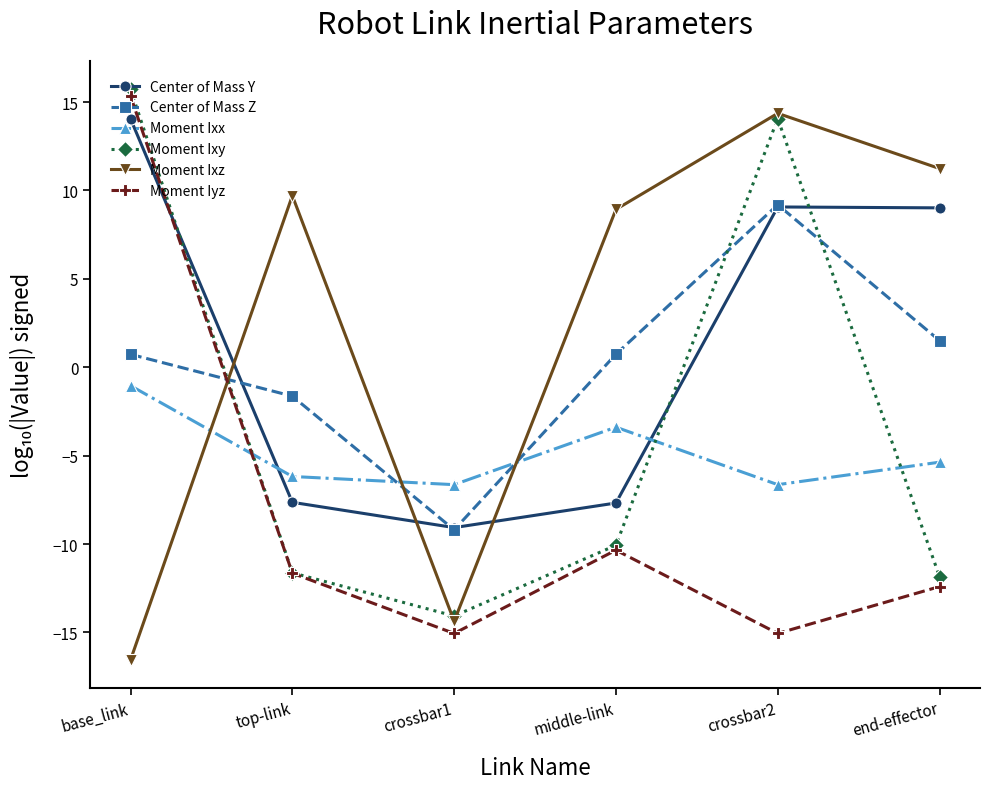

The Moment Ixz series shows -4.5 at crossbar1. True or false?

False